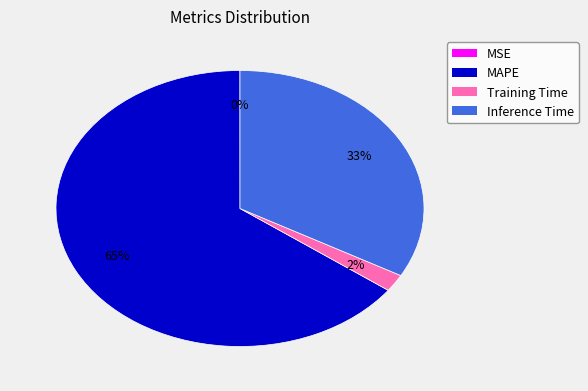

To the nearest percent, what is the difference between the largest and smallest slice percentages?

65%